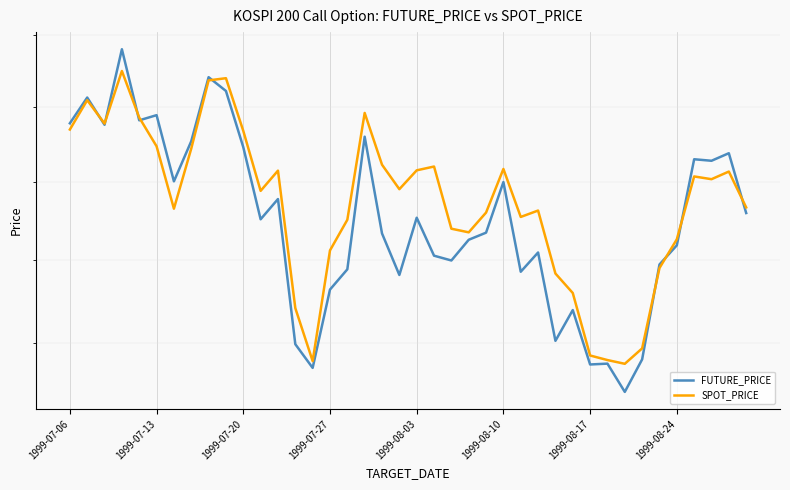

How many lines are shown in the chart?

2